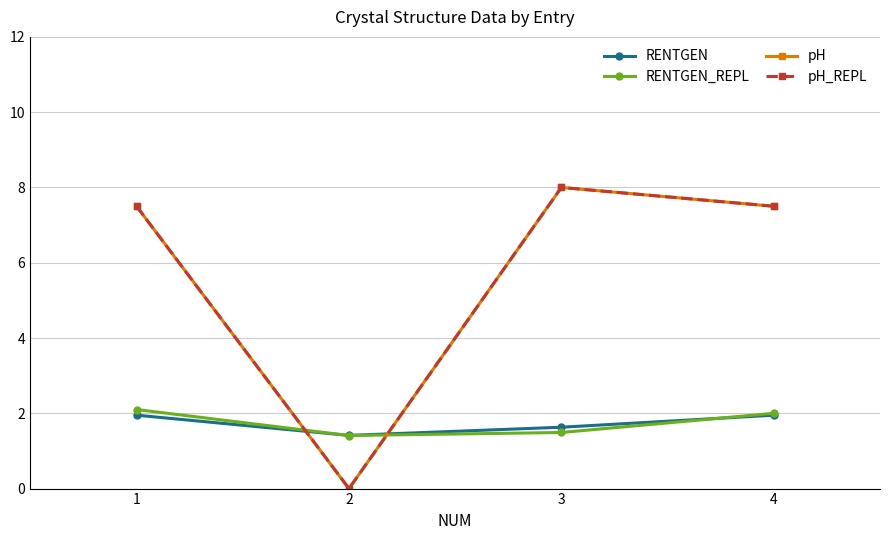

How many intersections are there between pH_REPL and RENTGEN_REPL?

2